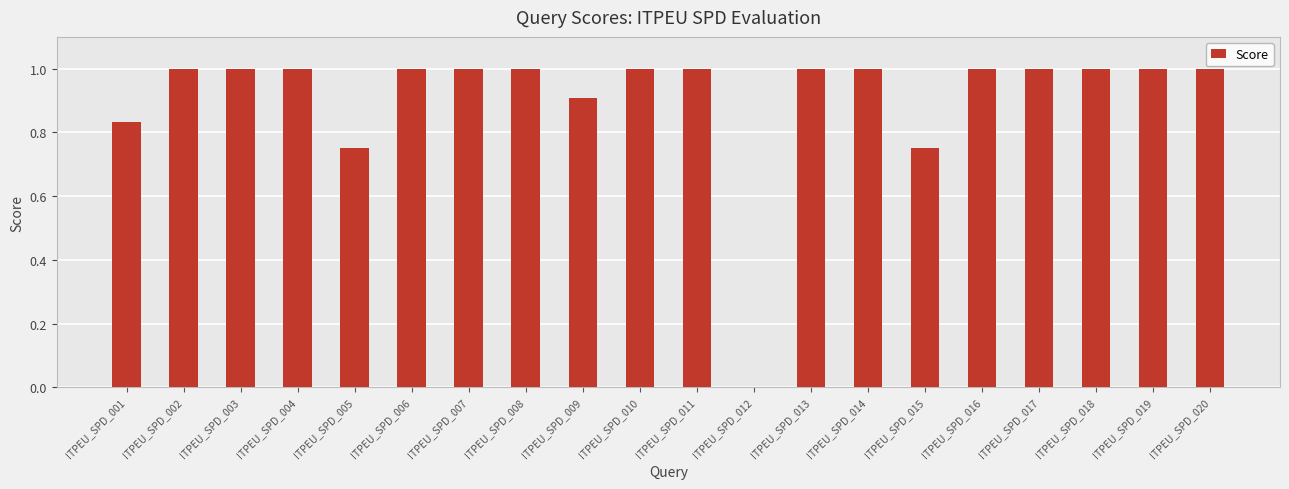

Approximately how many times larger is the value at ITPEU_SPD_007 compared to ITPEU_SPD_008?

1.0